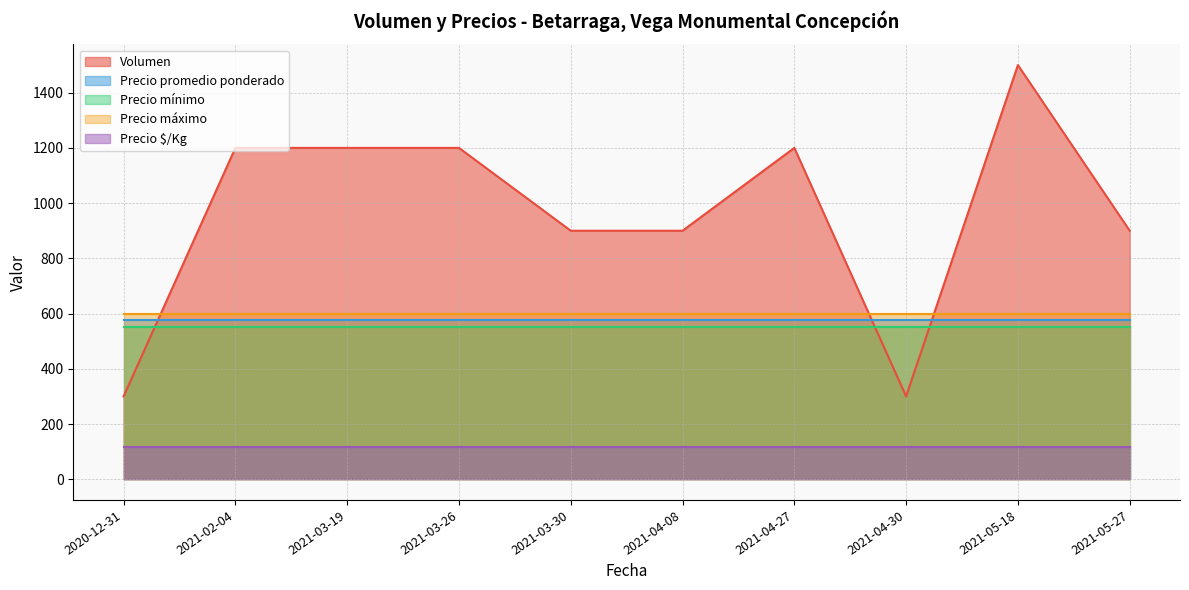

Which series changed the most between 2021-03-30 and 2021-04-08?

Volumen